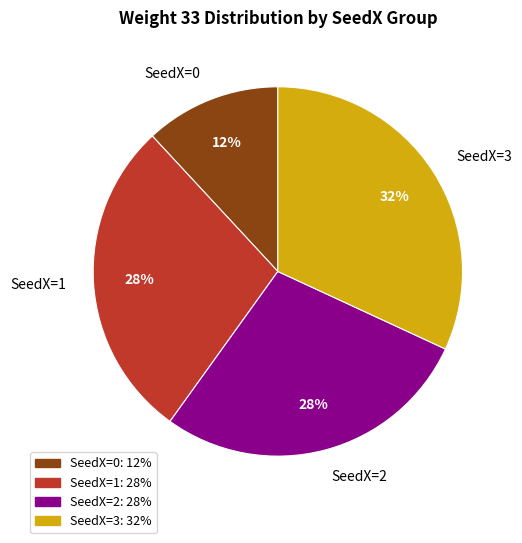

What is the largest slice in the pie chart?

SeedX=3